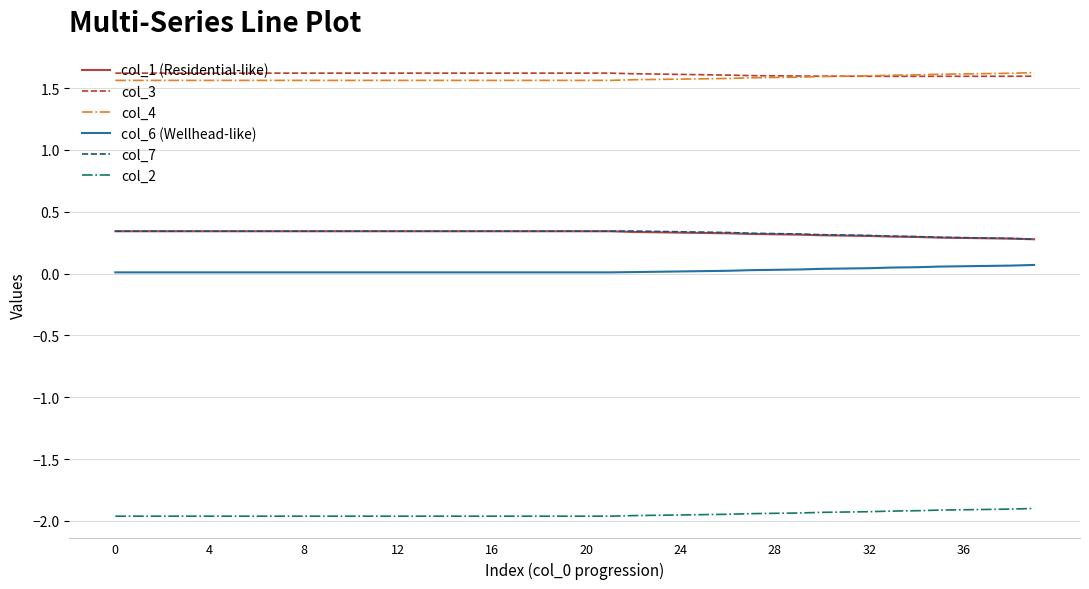

True or false: col_3 and col_6 (Wellhead-like) cross at least once.

False